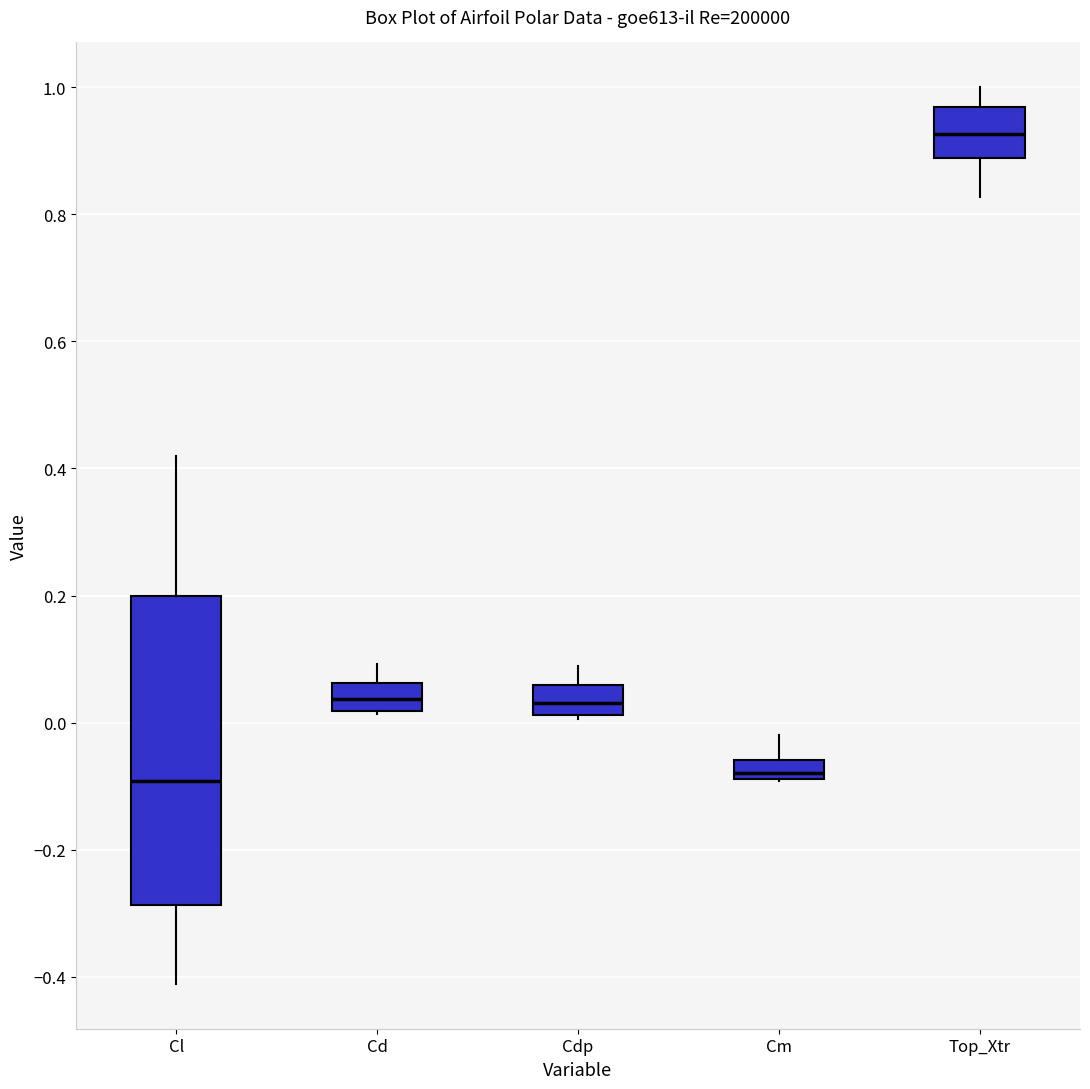

Which box's median line is the highest?

Top_Xtr